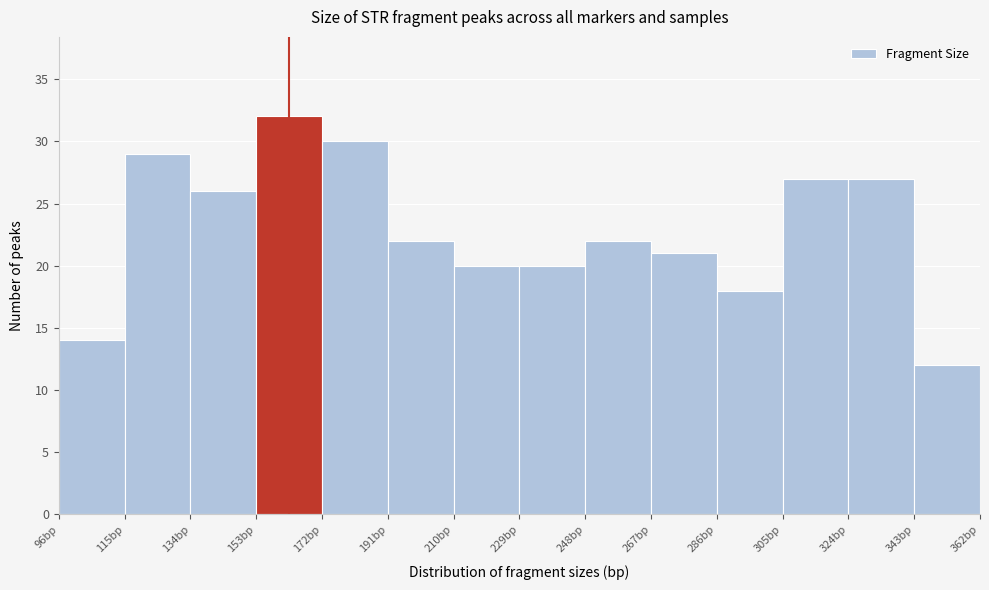

Over which range of the x-axis is the bar tallest?

153 to 172